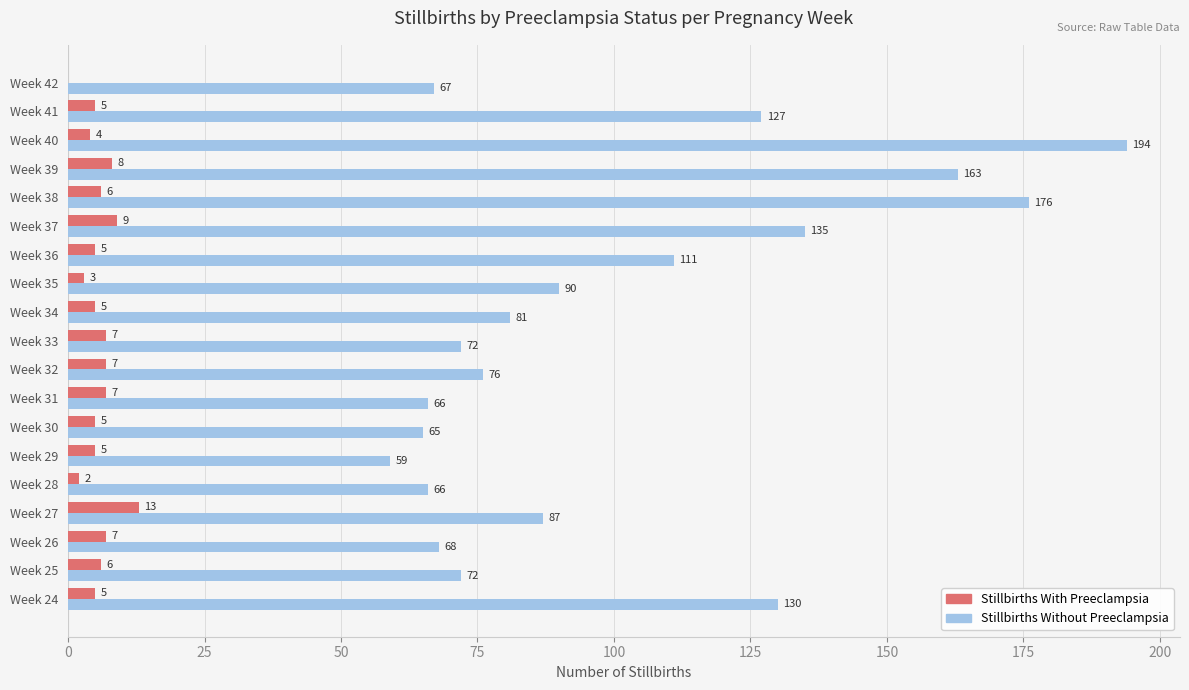

What are all the series names shown in the legend?

Stillbirths With Preeclampsia, Stillbirths Without Preeclampsia